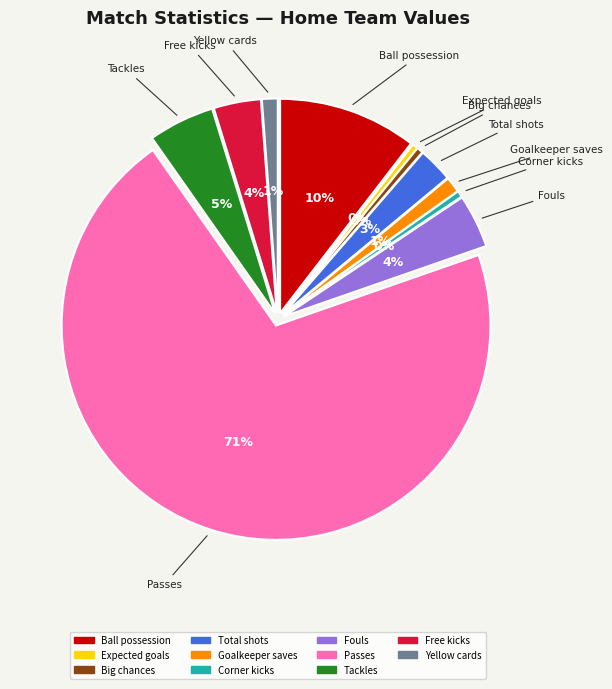

How many segments does this pie chart have?

11